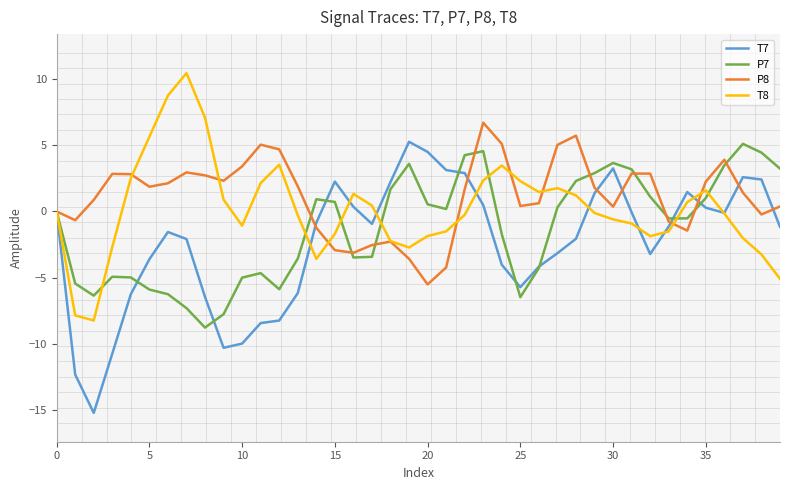

Rank the series by their average value, from lowest to highest.

T7, P7, T8, P8